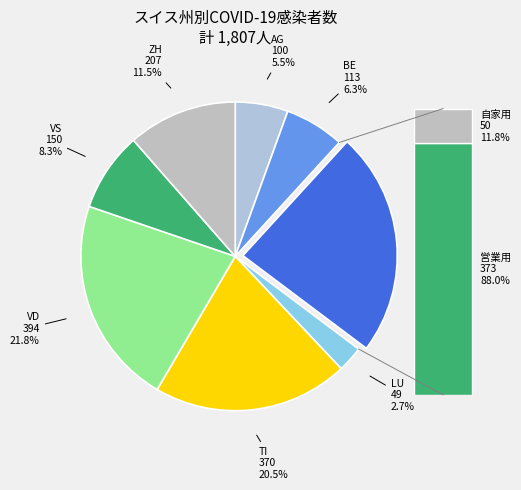

Is there a majority slice in this chart?

No